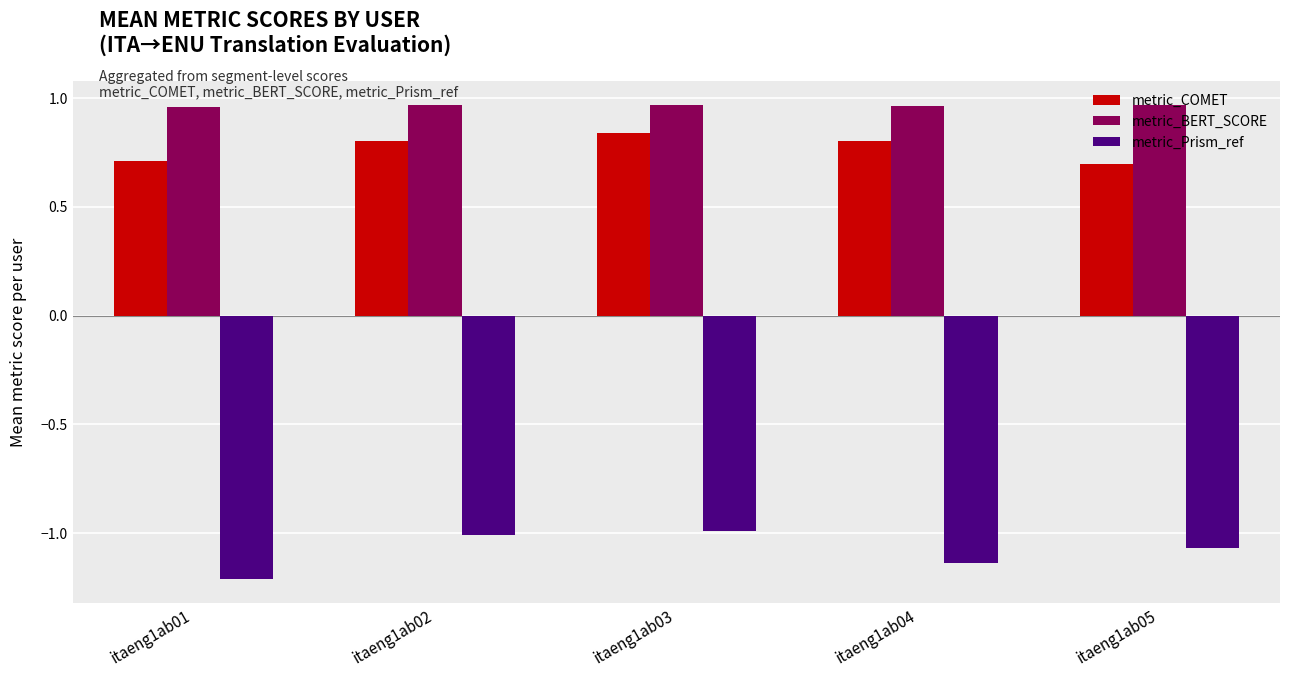

The metric_COMET series shows 0.5 at itaeng1ab02. True or false?

False